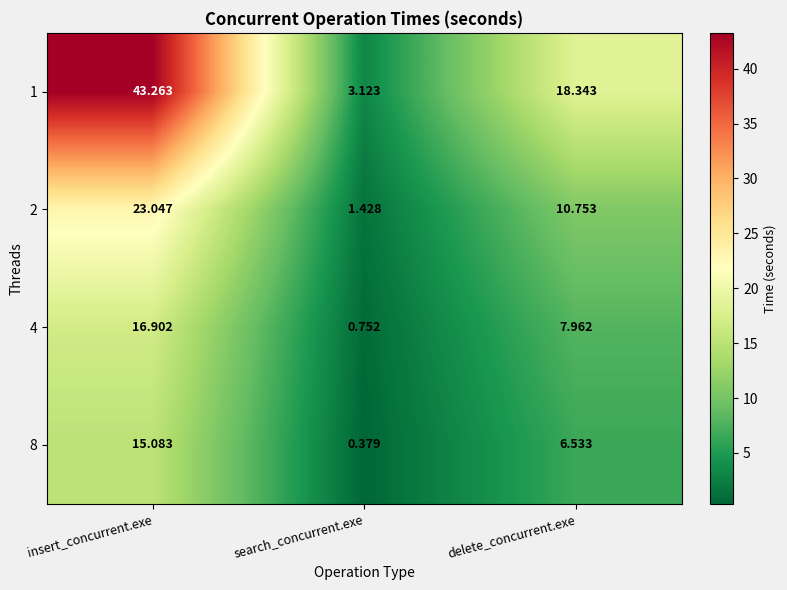

At which label is 8 closest to 7?

delete_concurrent.exe